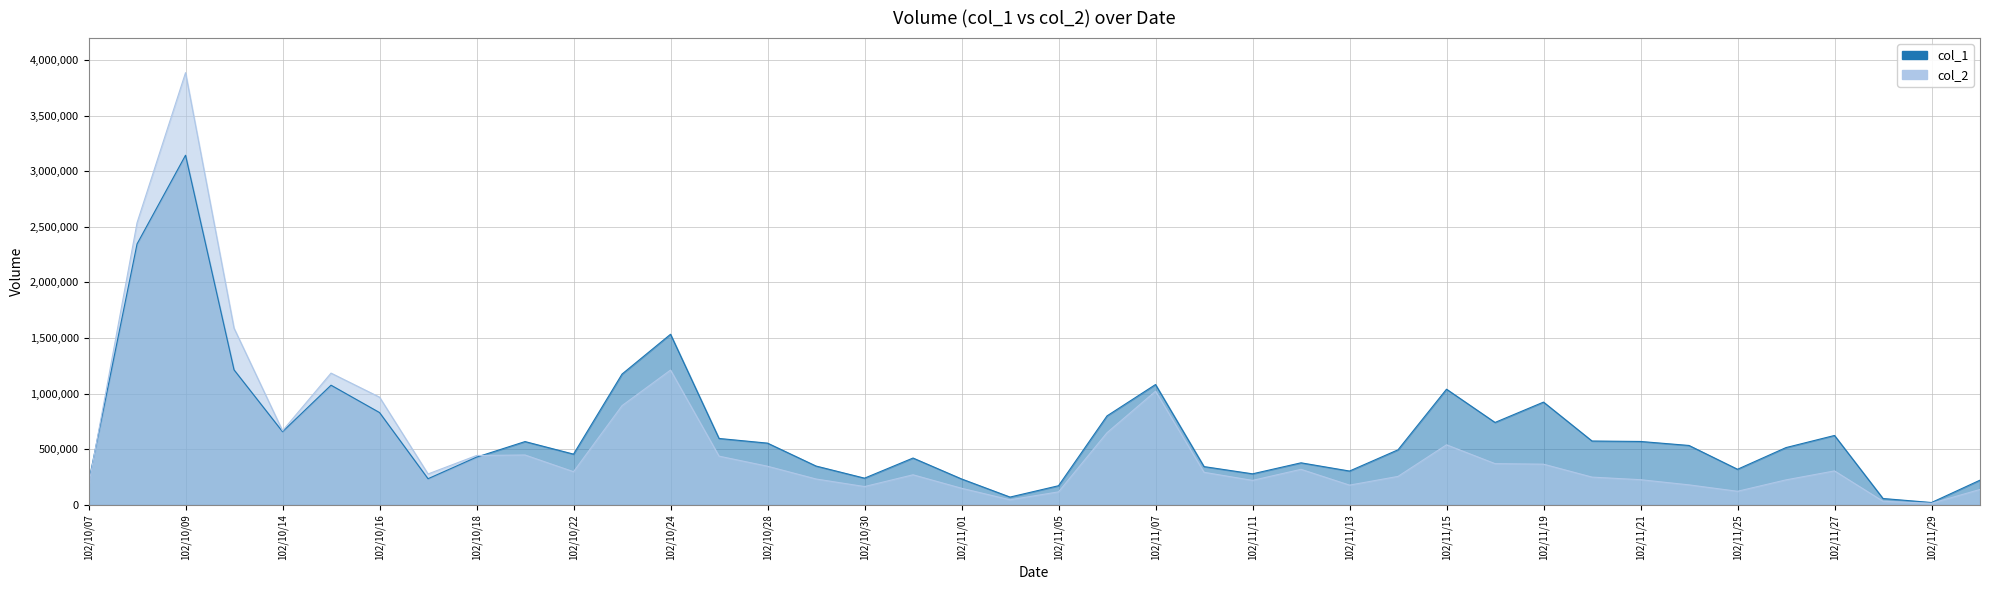

What is the average value of the col_1 series?

658200